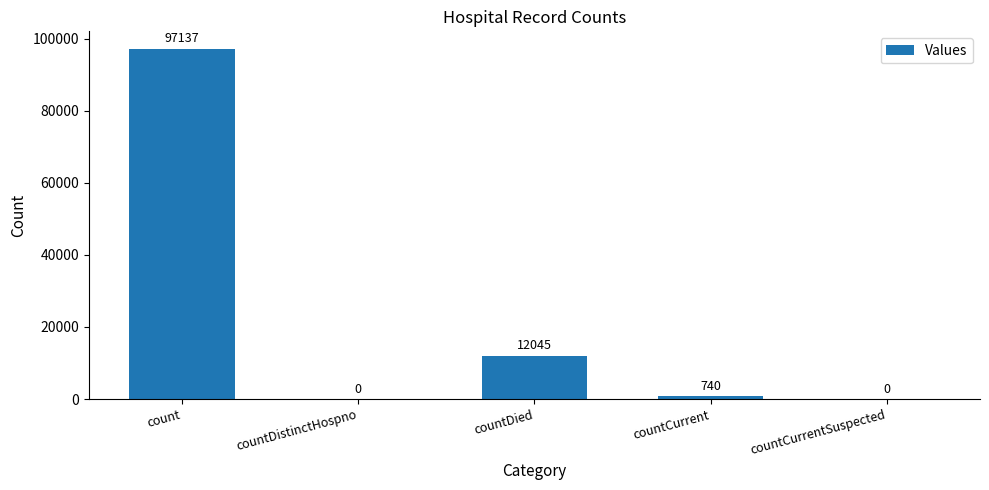

What is the maximum value shown in the chart?

97137